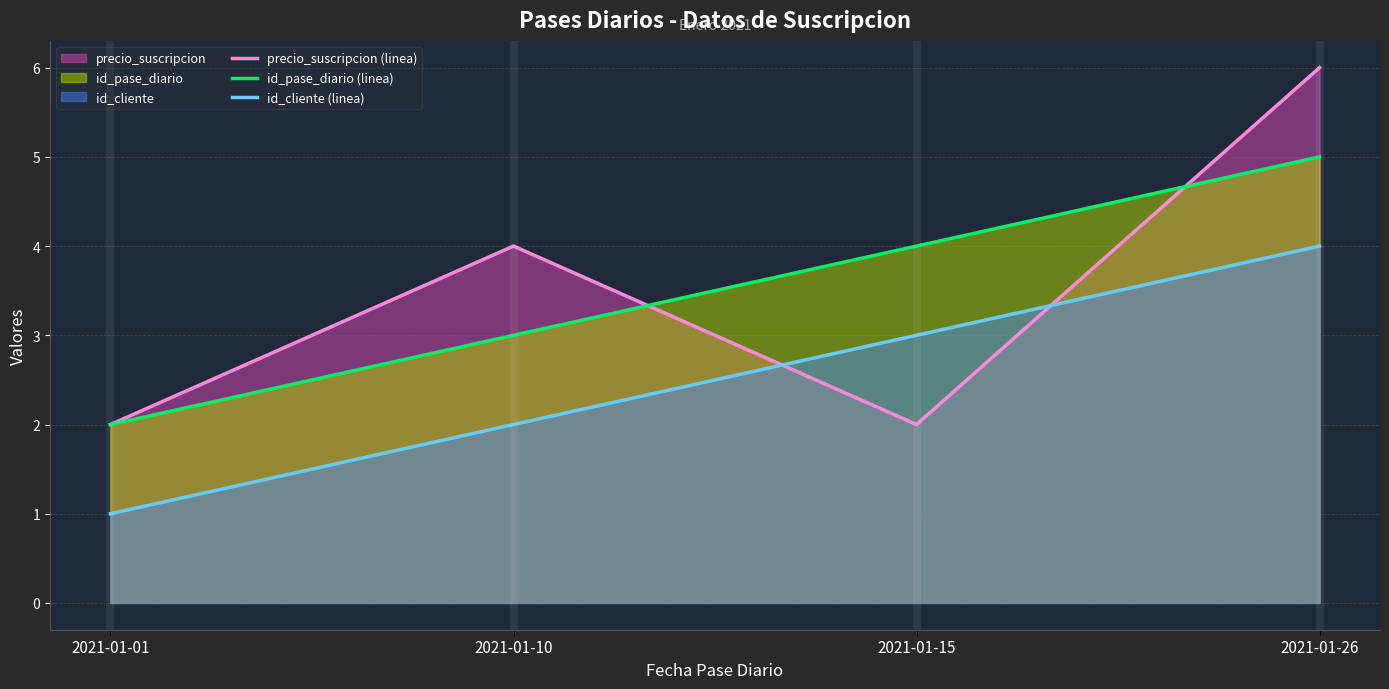

Count the precio_suscripcion (linea) values in the range 2 to 6.

4